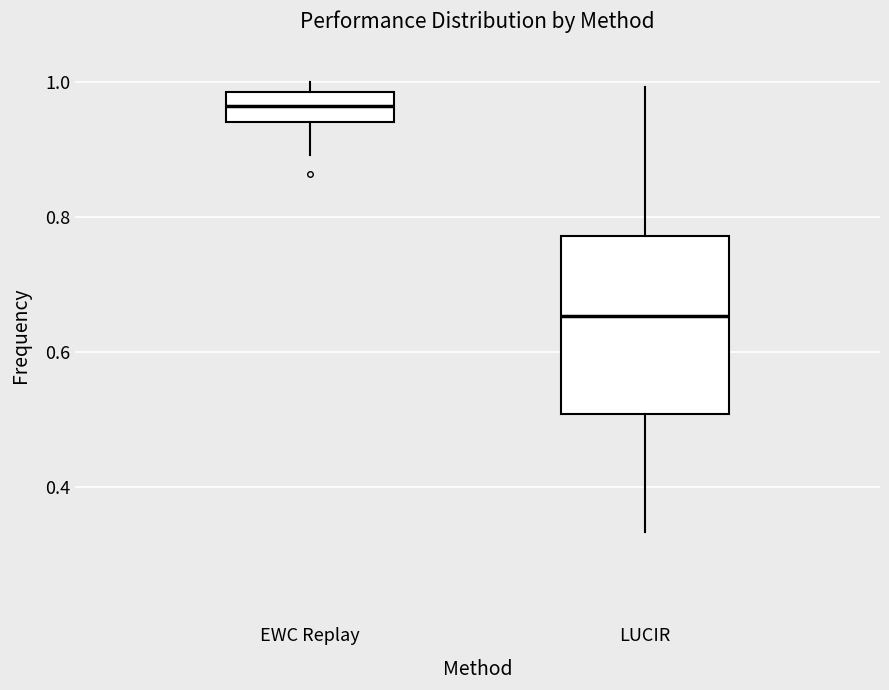

Comparing the boxes themselves (not the whiskers), which one is the tallest?

LUCIR